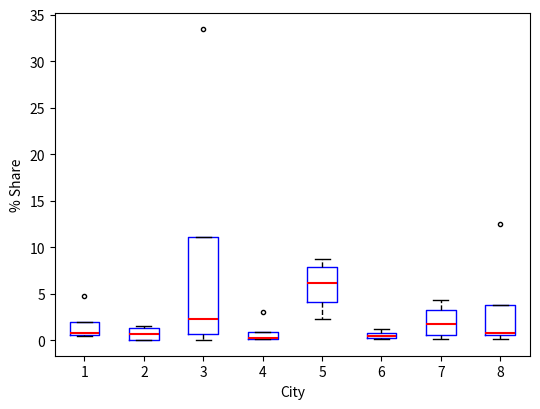

Which box is the tallest, from its lower edge to its upper edge?

3